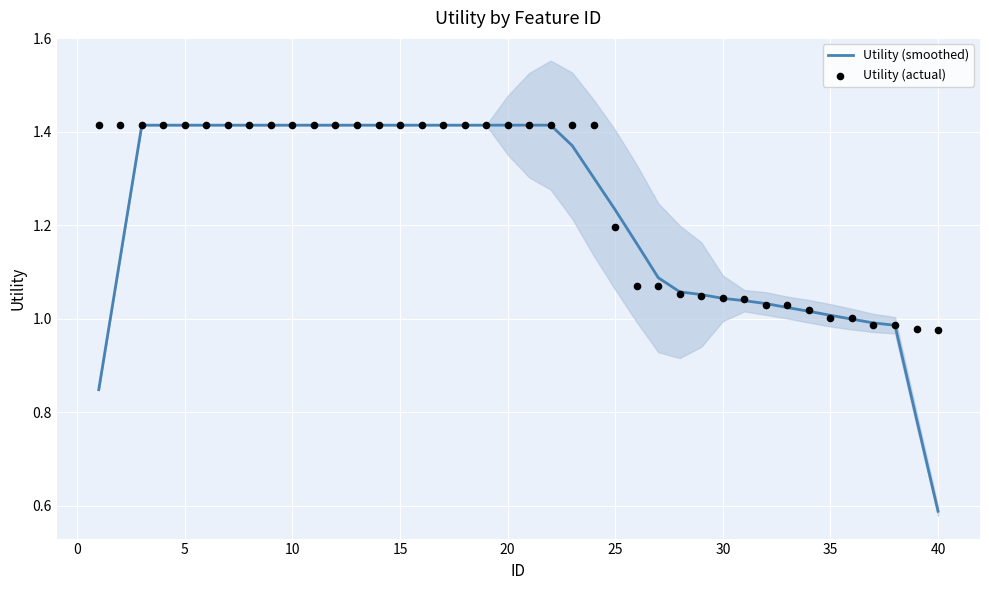

Is the value of Utility (smoothed) at 17 greater than the value of Utility (actual) at 32?

Yes